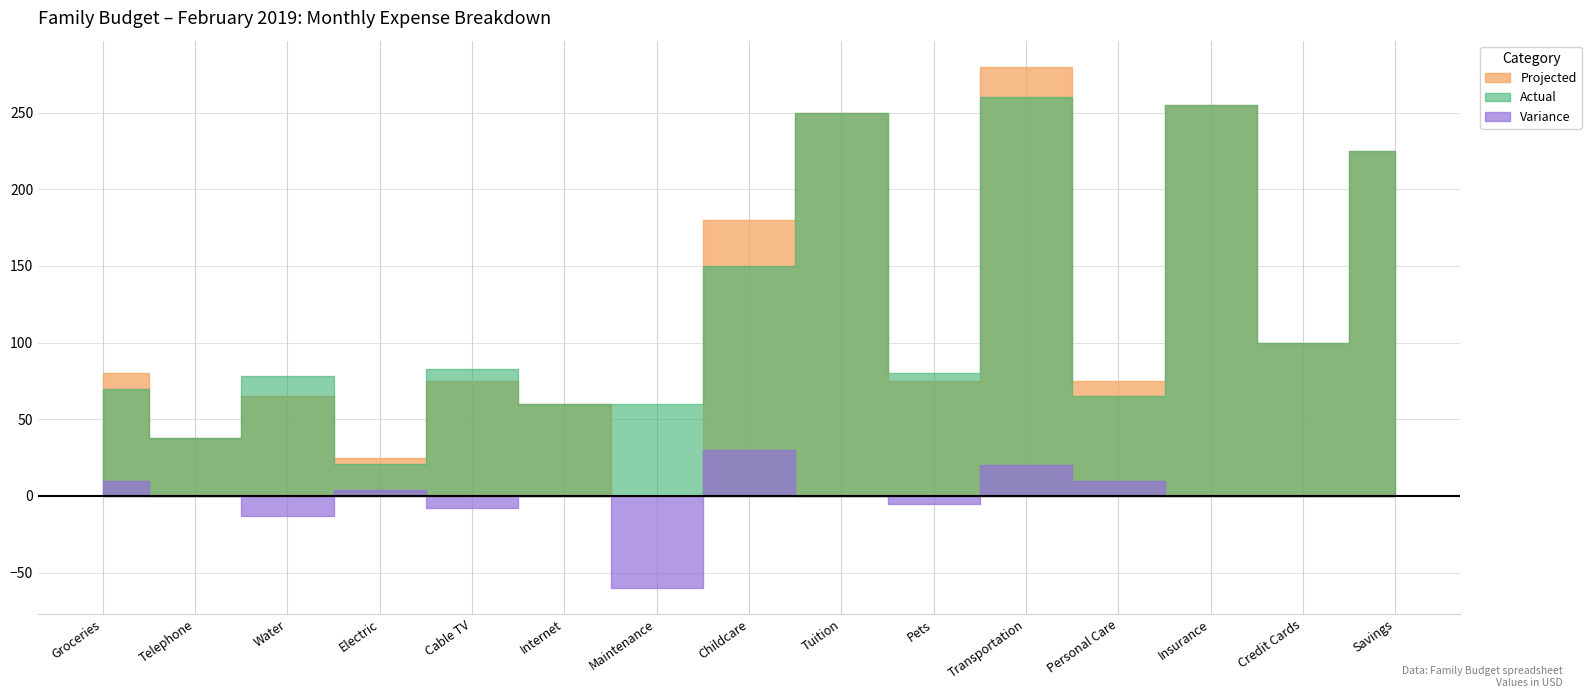

True or false: Variance and Projected cross at least once.

False